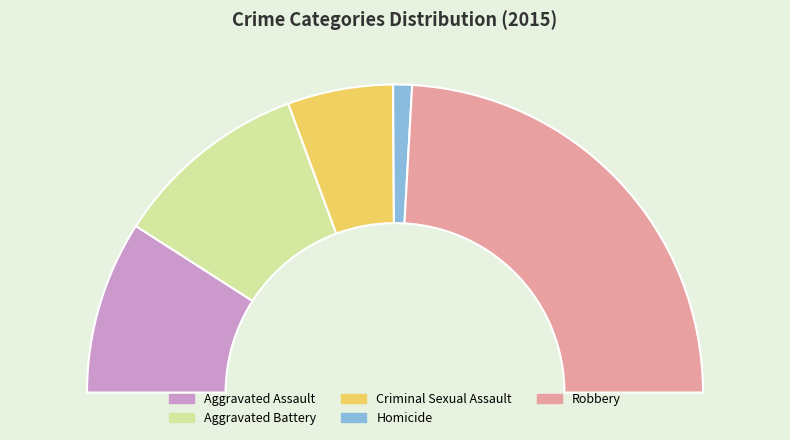

How many segments does this pie chart have?

5